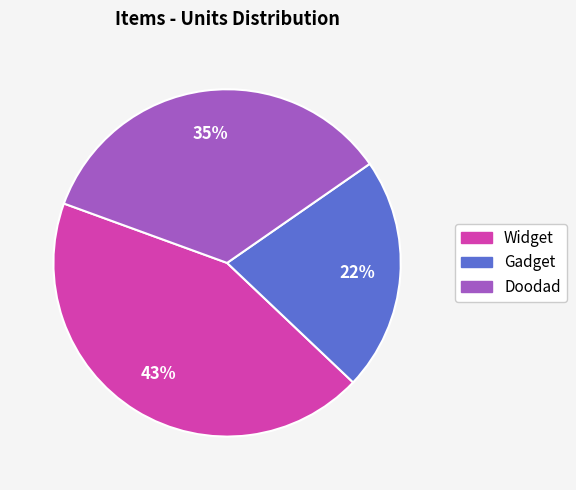

Do Gadget and Widget together represent more than half of the pie?

Yes